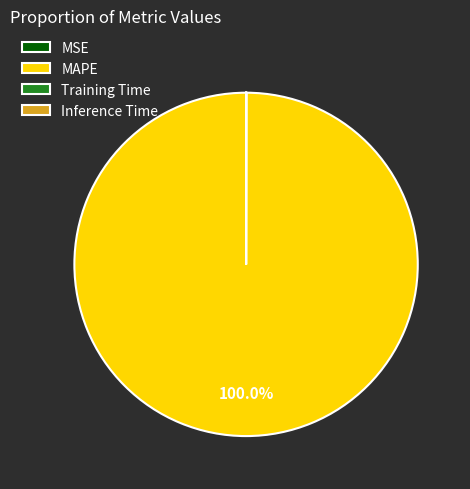

Which category has the biggest portion of the pie?

MAPE